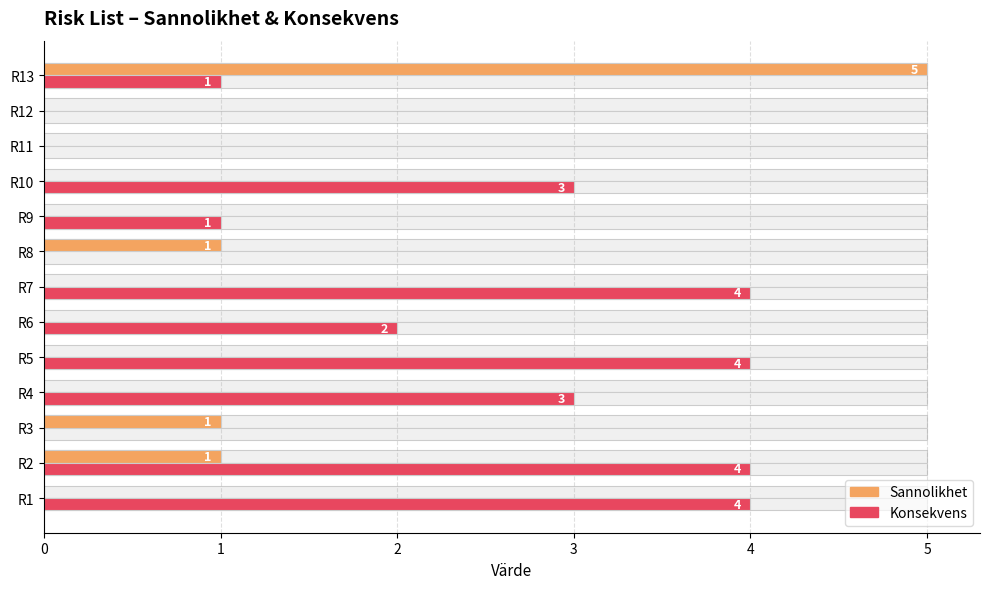

What is the difference between the second highest and minimum values in the Sannolikhet series?

1